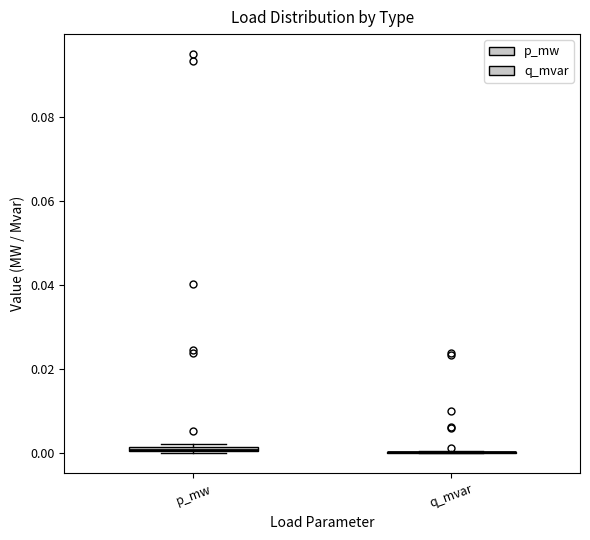

Where is the lower edge of the box for p_mw on the y-axis? The values are not printed on the chart, so give them approximately, as read against the axis.

0.000